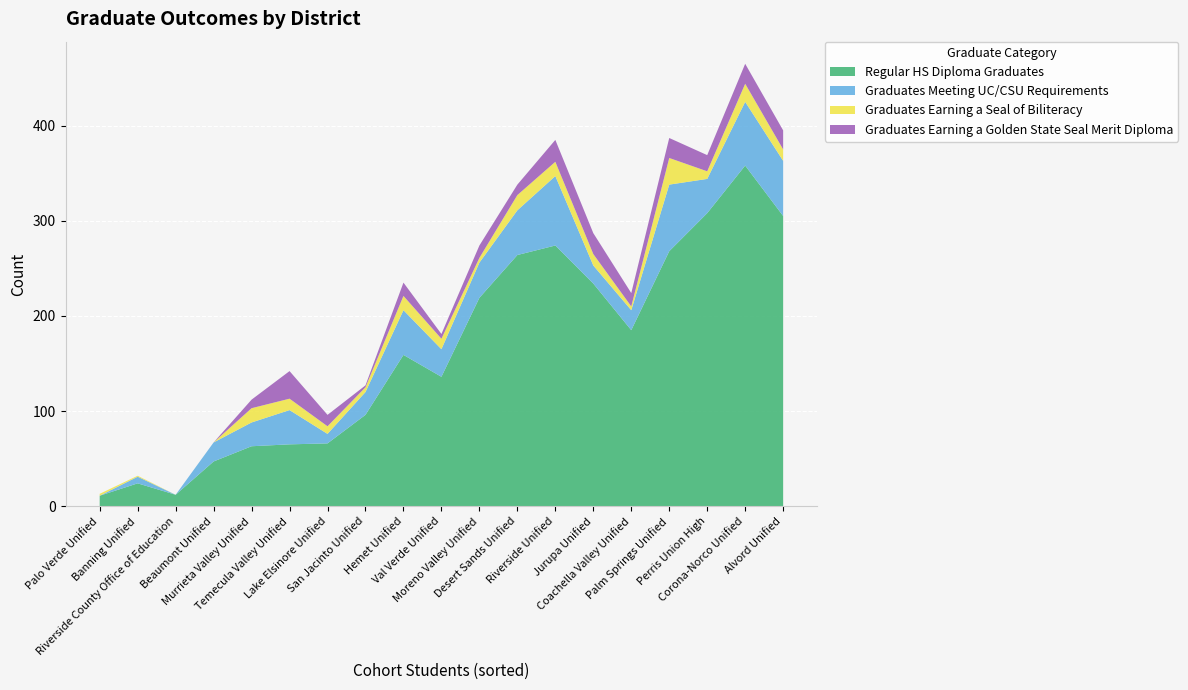

What is the minimum value for Regular HS Diploma Graduates?

11